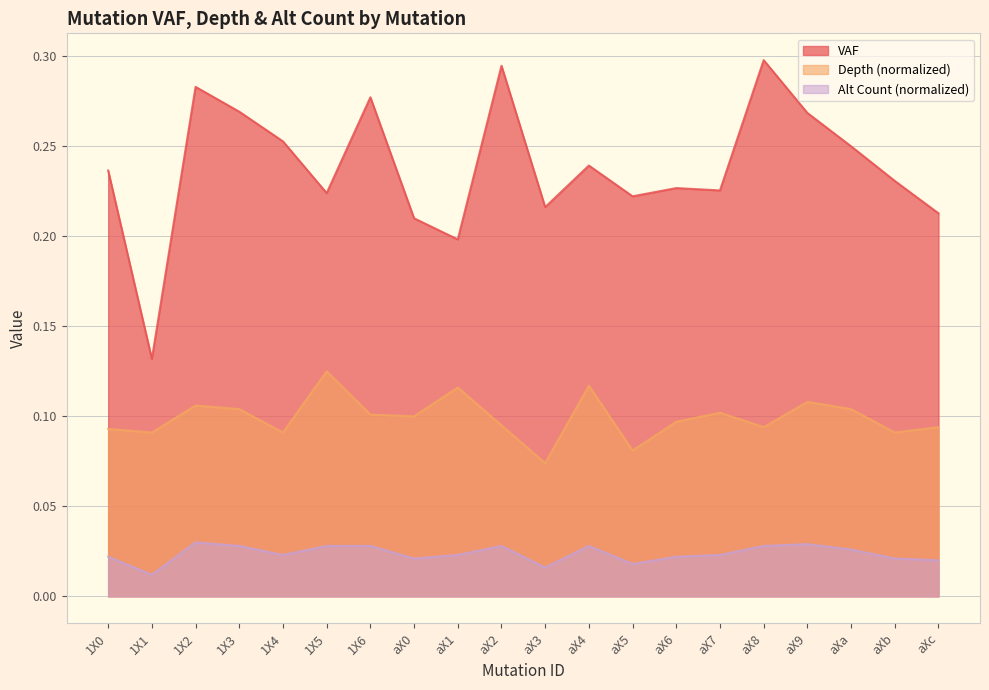

What is the sum of the depth_norm values at aX0 and 1X4?

0.2